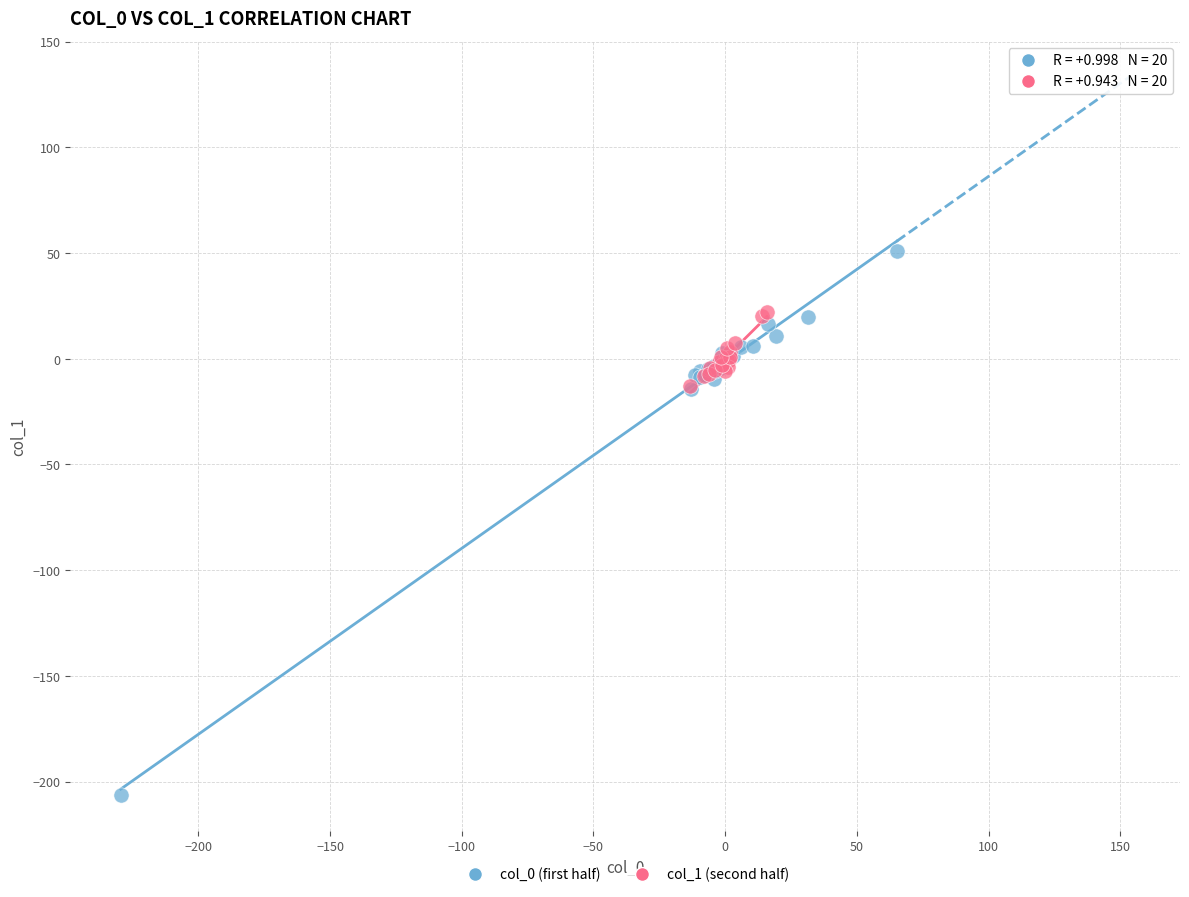

What are all the series names shown in the legend?

col_0 (first half), col_1 (second half)